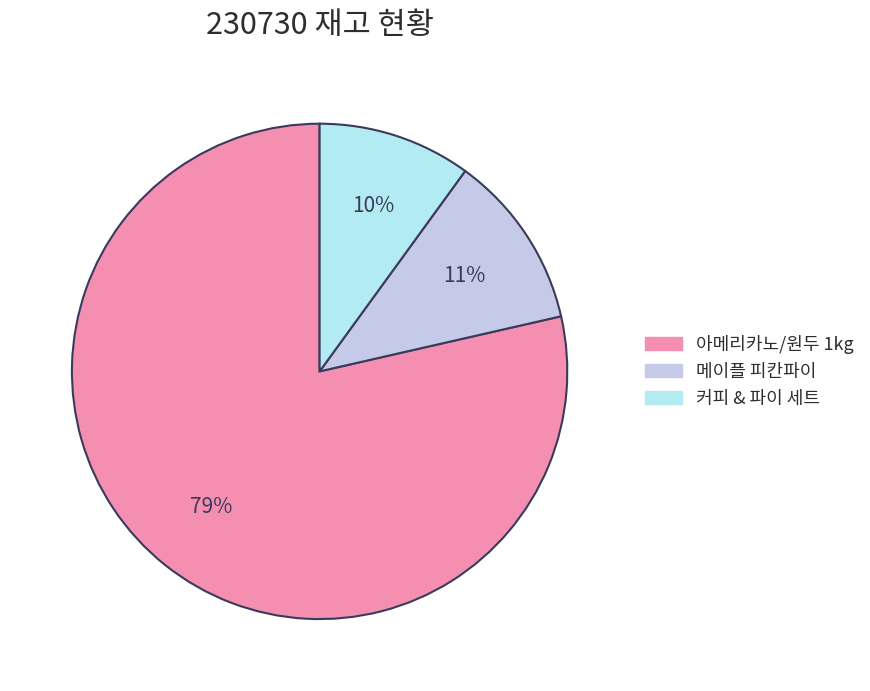

Is the sum of 커피 & 파이 세트 and 메이플 피칸파이 greater than half?

No